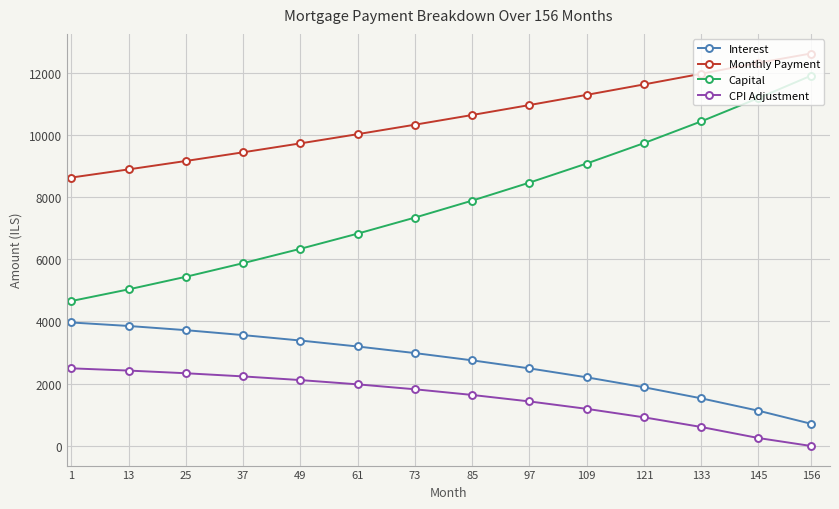

Is the value of CPI Adjustment at 156 greater than the value of Capital at 73?

No